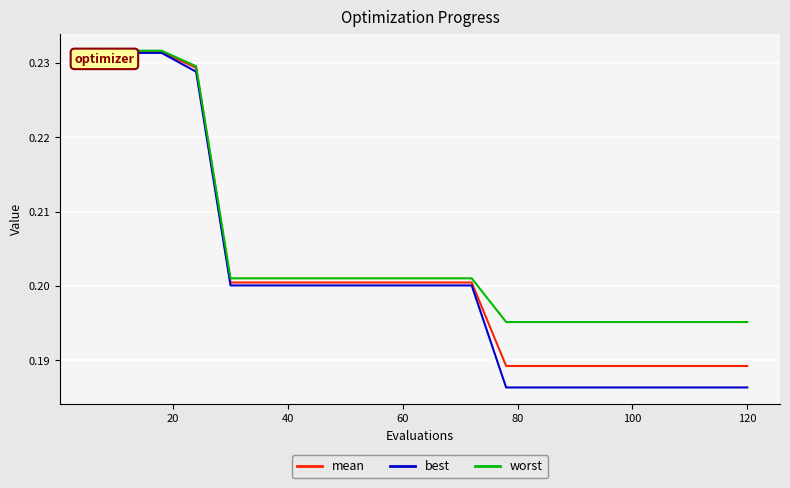

True or false: mean and best intersect in this chart.

False